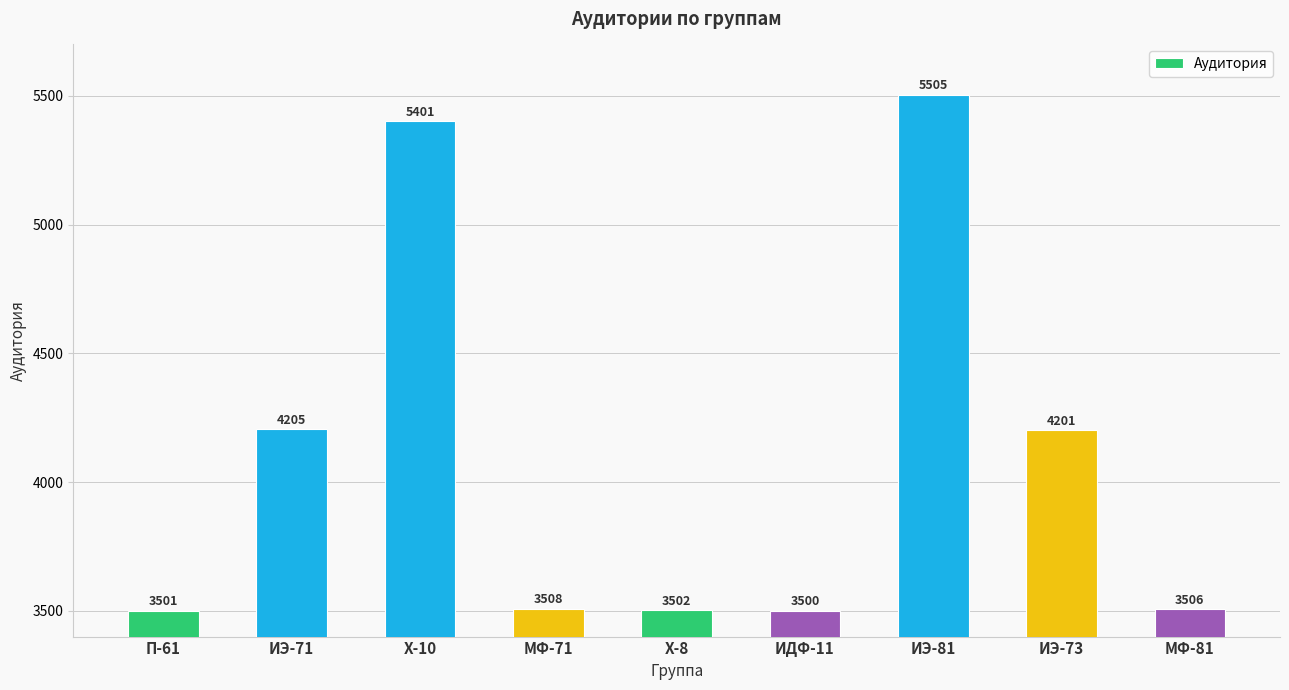

Which label corresponds to the smallest value in the chart?

ИДФ-11